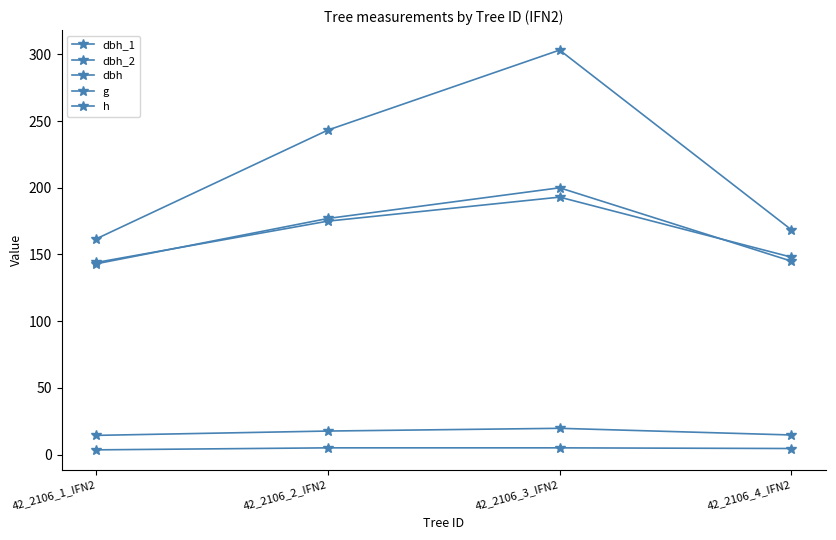

How many data points does each series have?

4